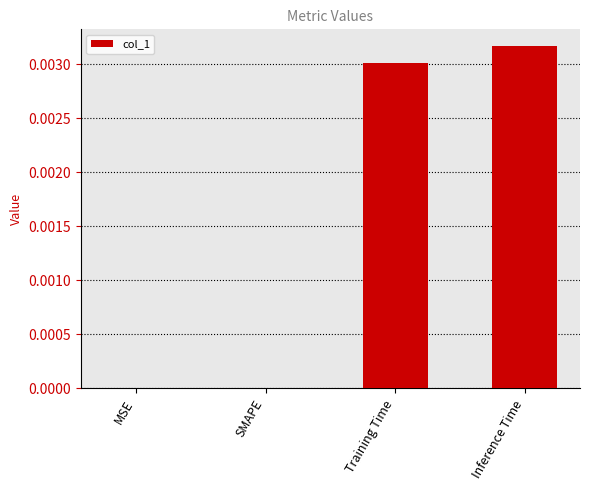

Is it true that the value at SMAPE is 0.0?

True